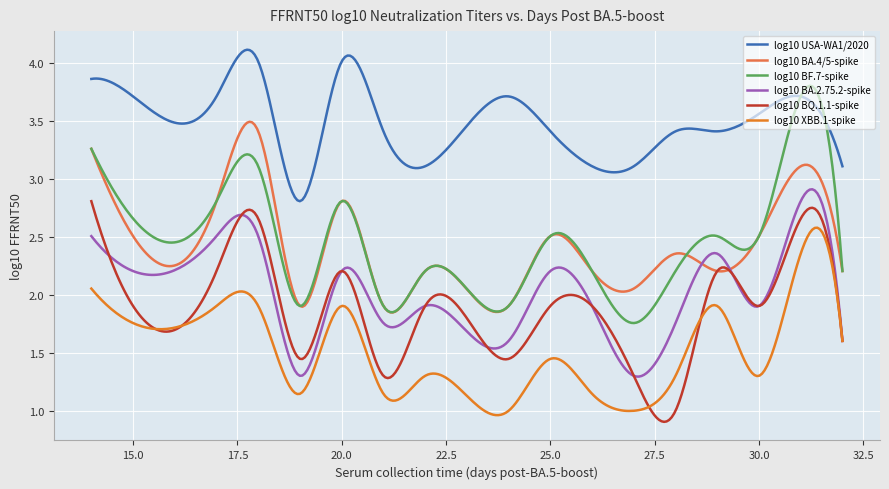

Does the chart display data point markers on the line(s)?

No